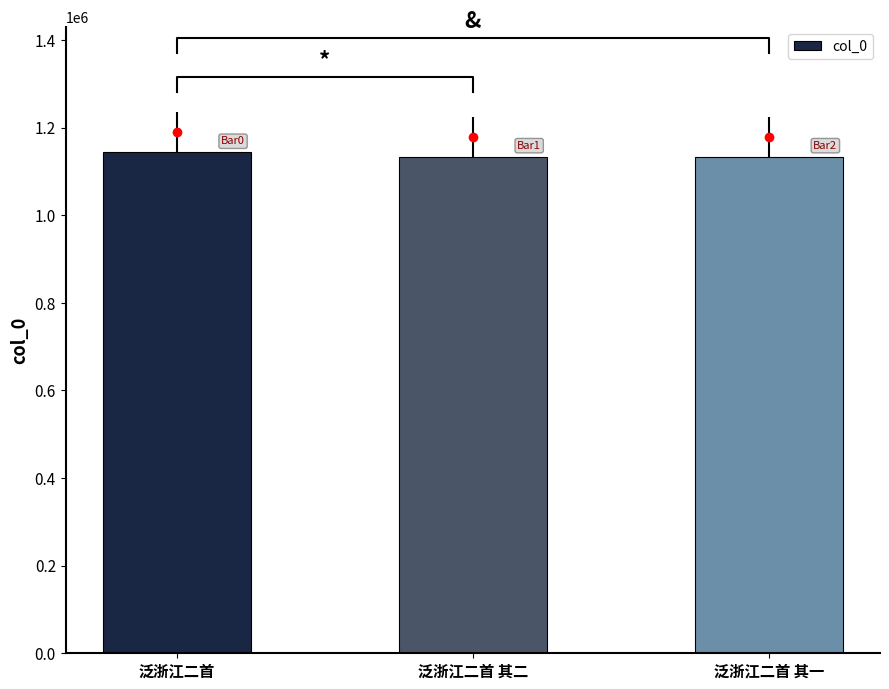

Does the chart contain stacked bars?

No